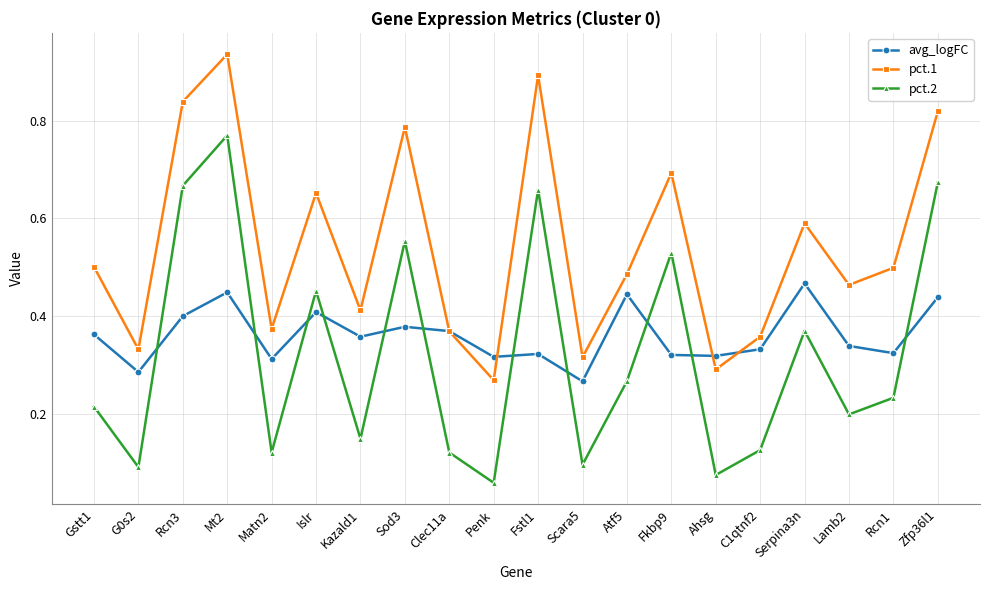

Where is avg_logFC nearest to the value 0?

Scara5